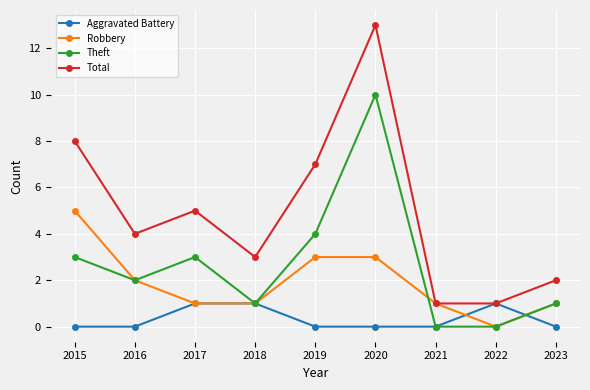

Reading left to right, list all the values displayed in this chart.

Aggravated Battery: 0	0	1	1	0	0	0	1	0
Robbery: 5	2	1	1	3	3	1	0	1
Theft: 3	2	3	1	4	10	0	0	1
Total: 8	4	5	3	7	13	1	1	2